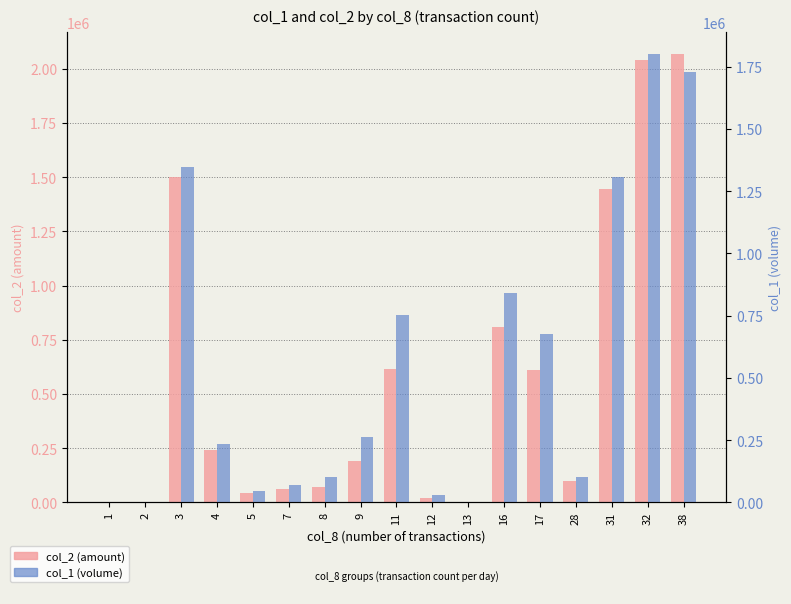

What is the sum of the col_1 (volume) values at 13 and 7?

70000